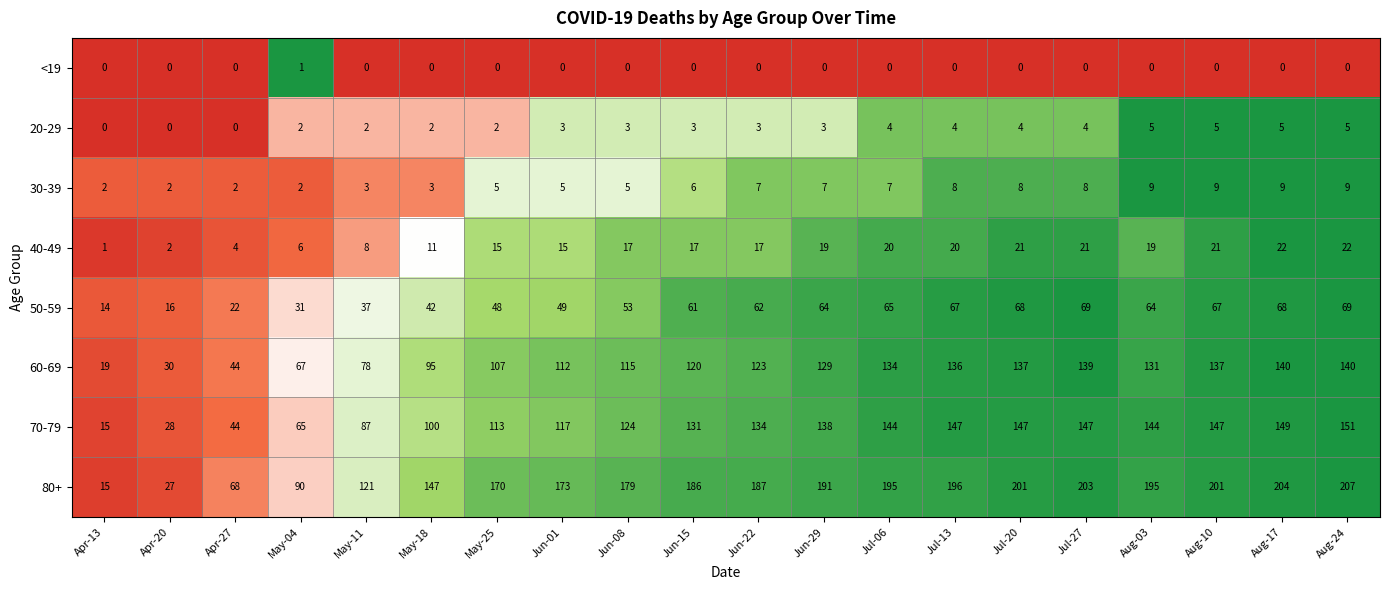

What is the average value of the 50-59 series?

52